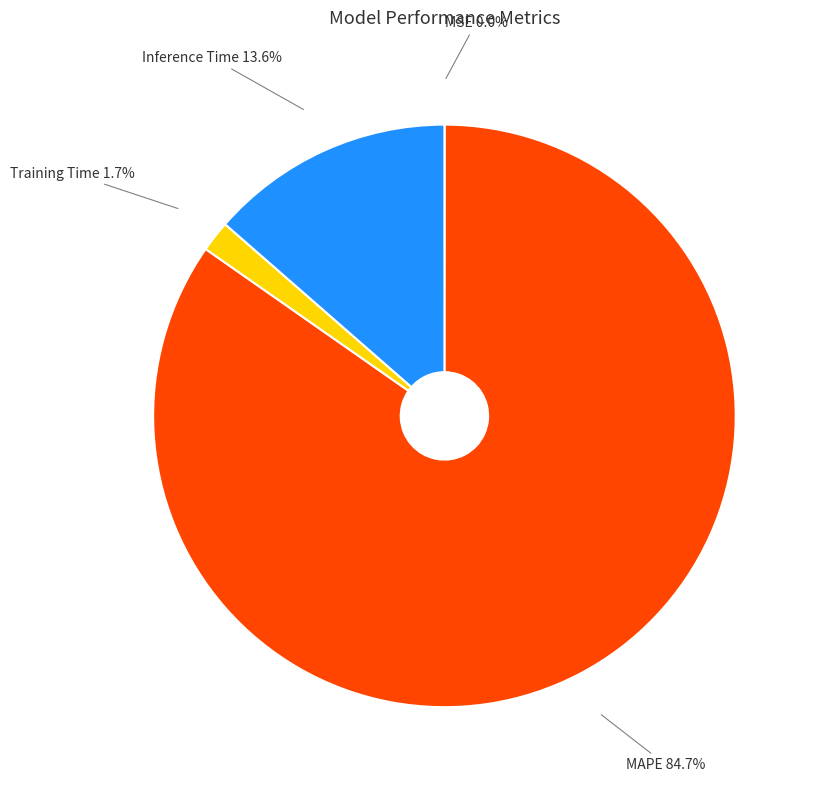

Which category accounts for the majority?

MAPE